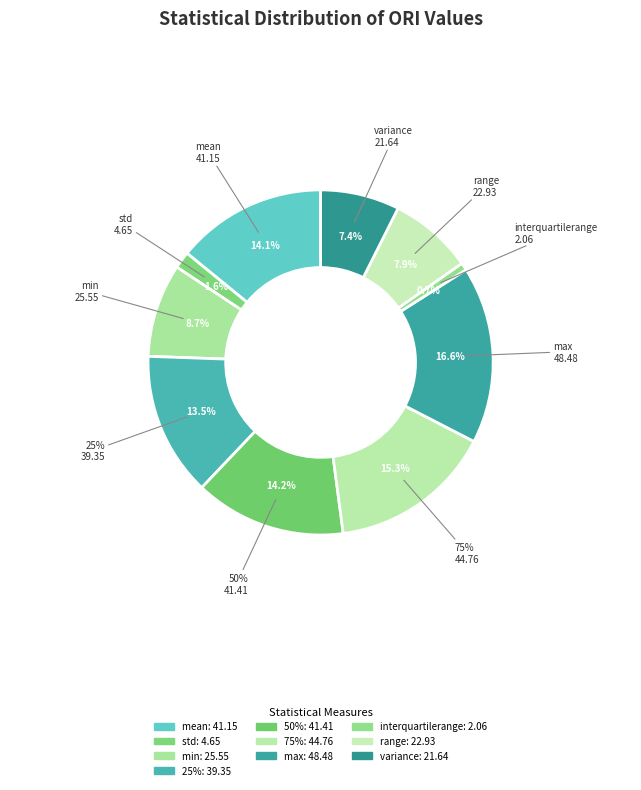

What is the largest slice in the pie chart?

max